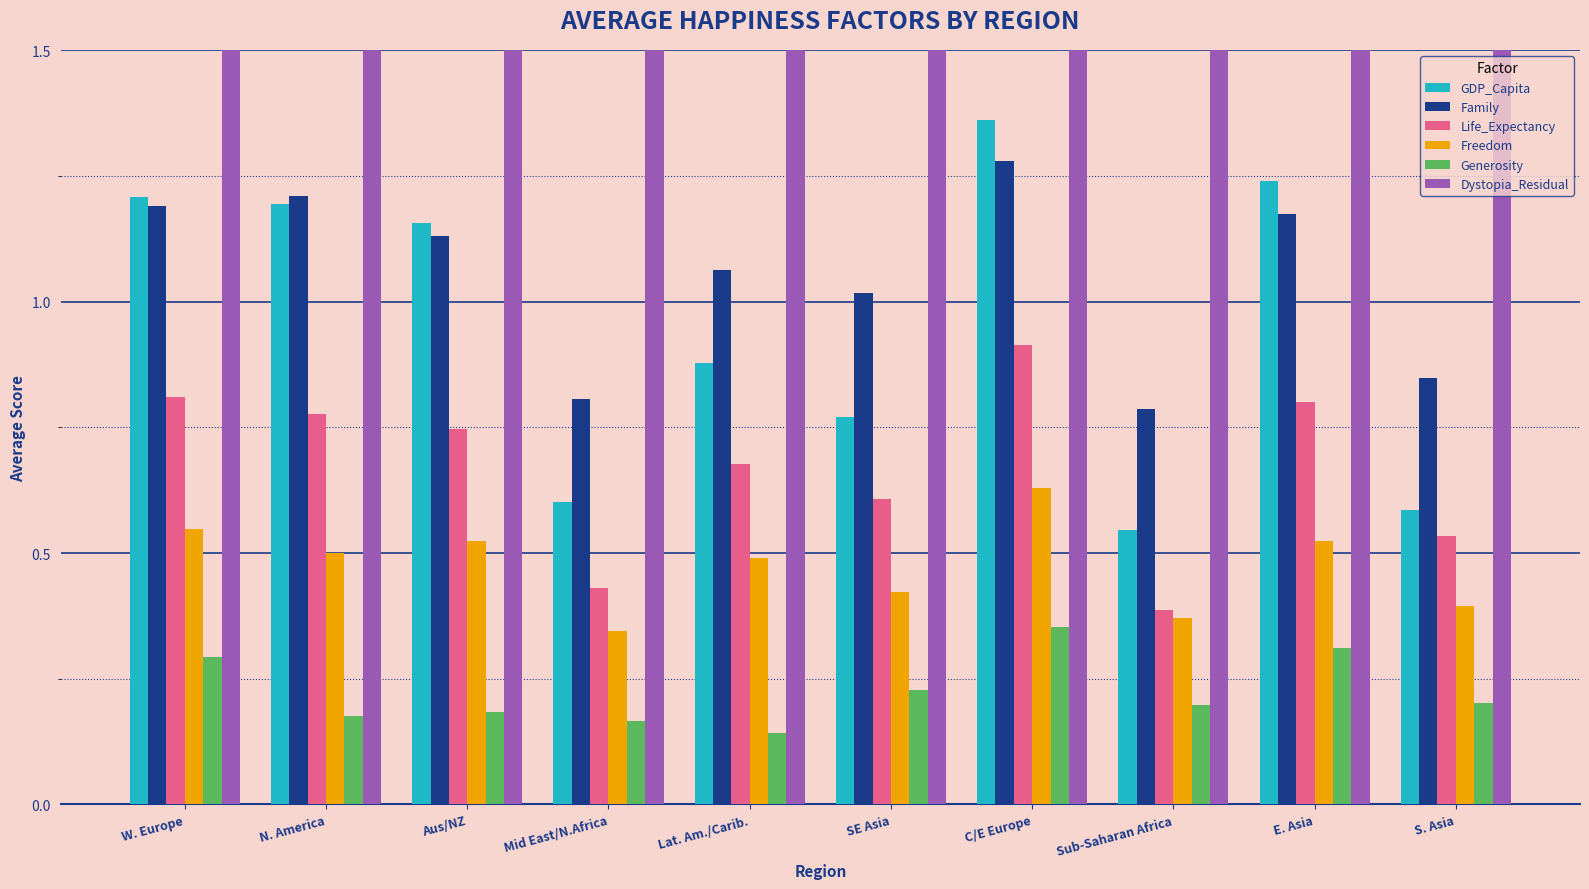

List the series in order of their peak value, lowest first.

Generosity, Freedom, Life_Expectancy, Family, GDP_Capita, Dystopia_Residual